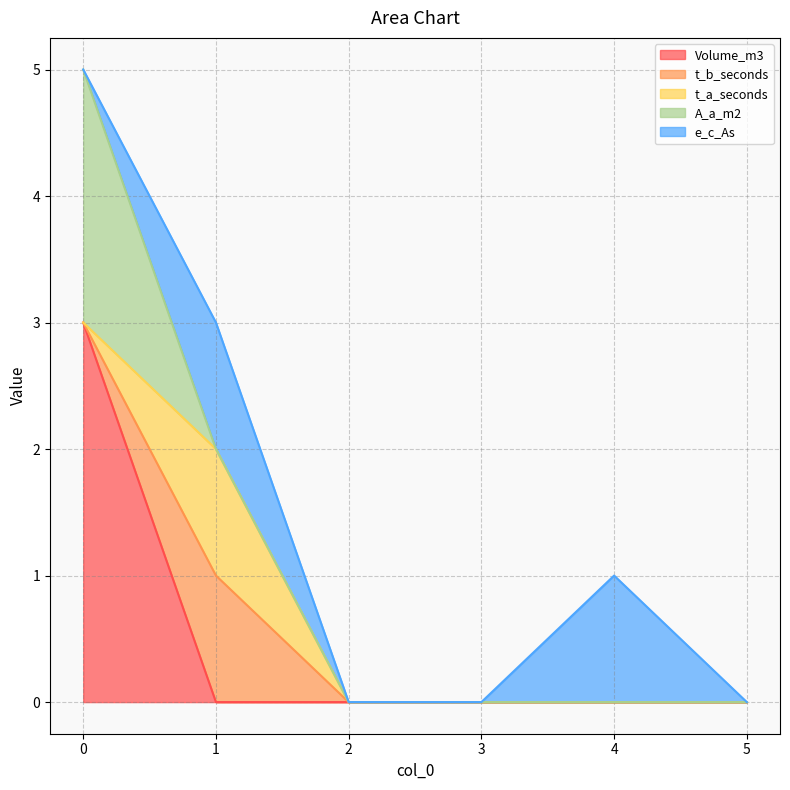

How many lines are shown in the chart?

5